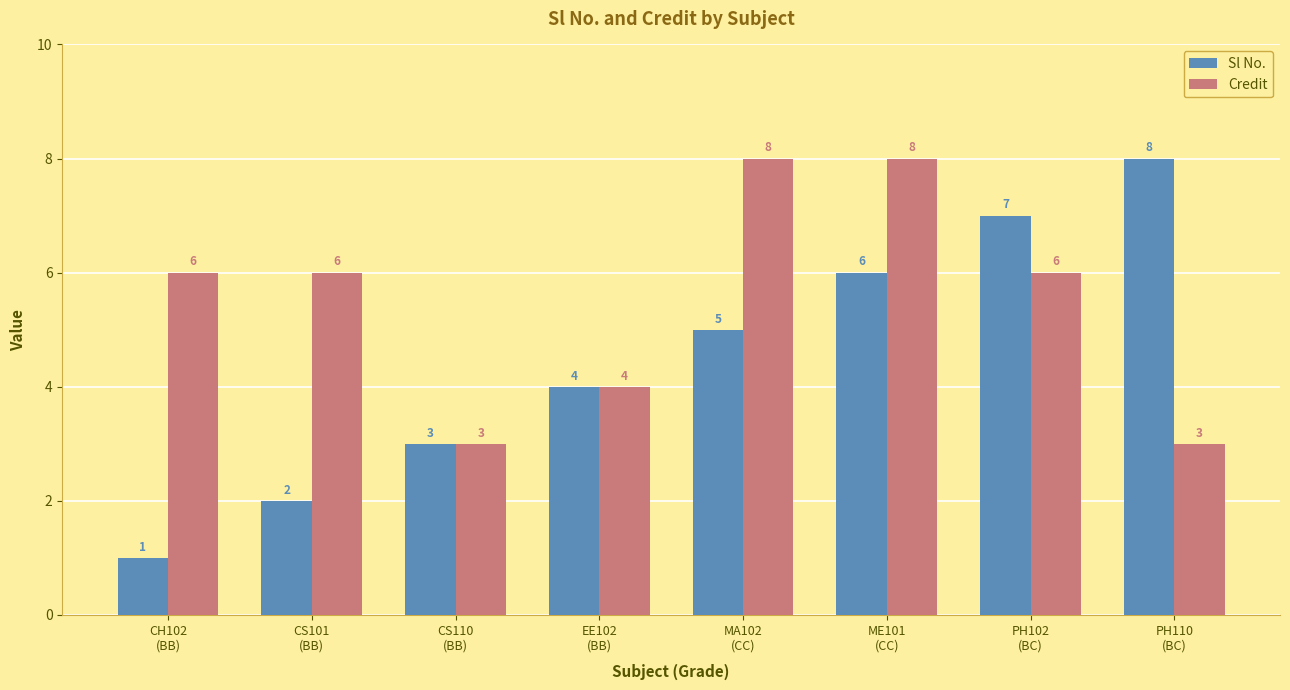

What value does the Sl No. series have at PH102
(BC)?

7